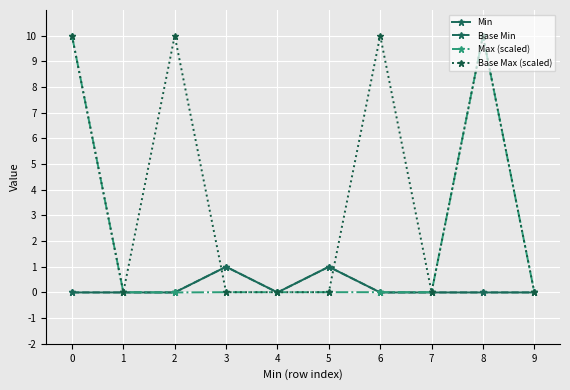

Is this an area chart (filled region under the line)?

No